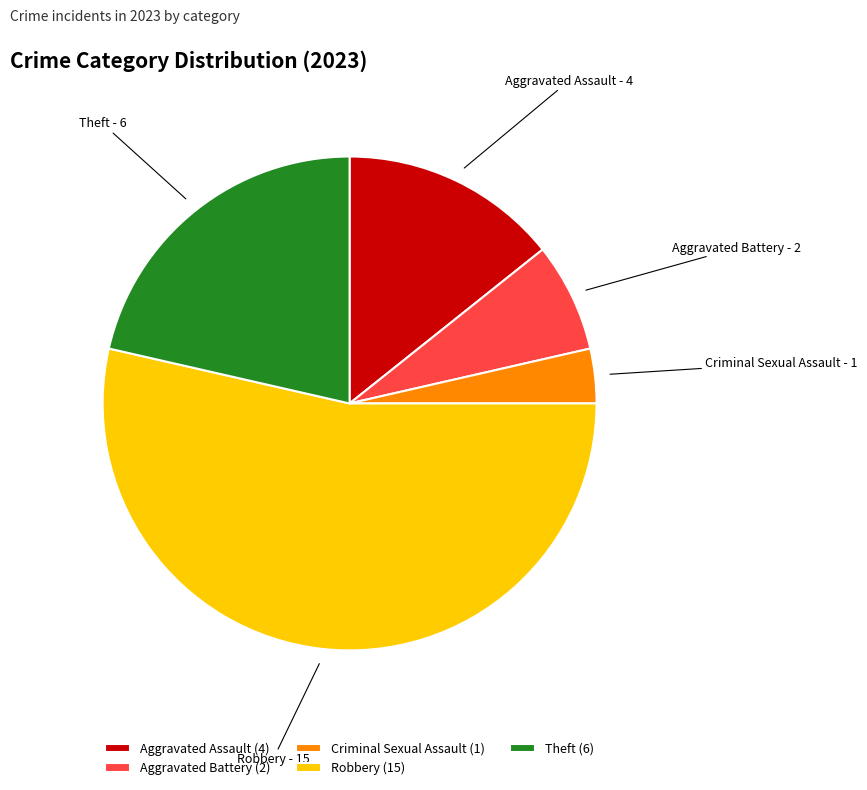

Between Robbery and Criminal Sexual Assault, which is larger?

Robbery